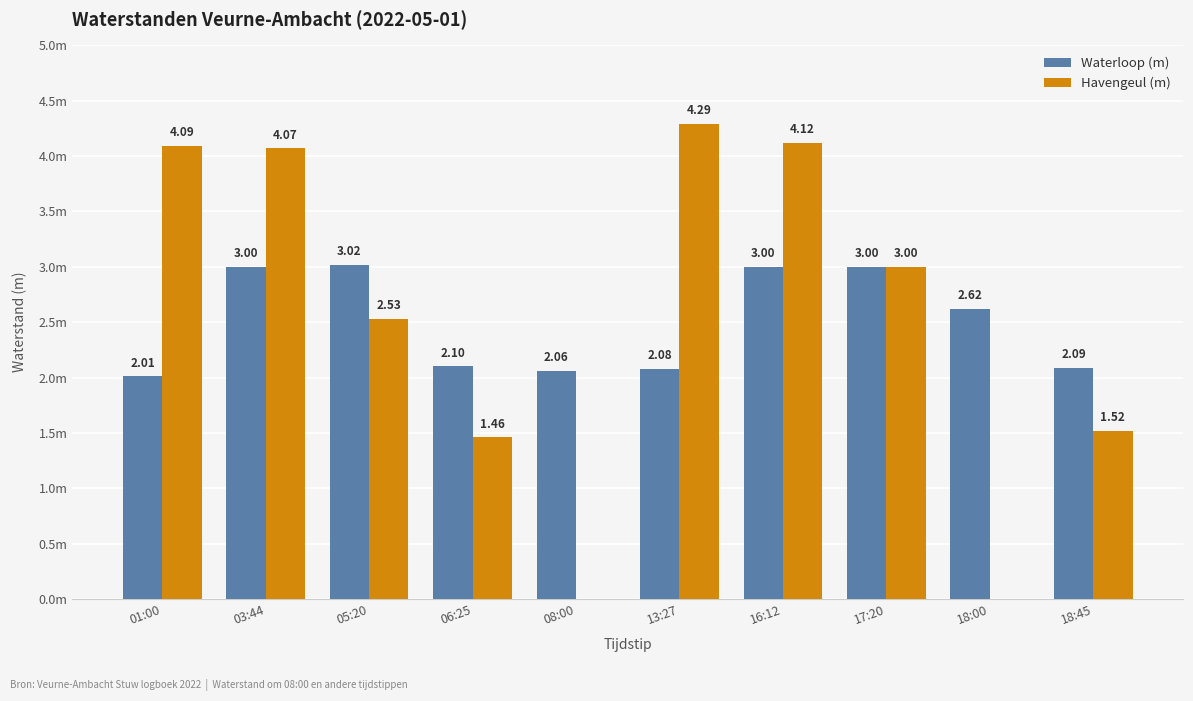

What are all the series names shown in the legend?

Waterloop (m), Havengeul (m)